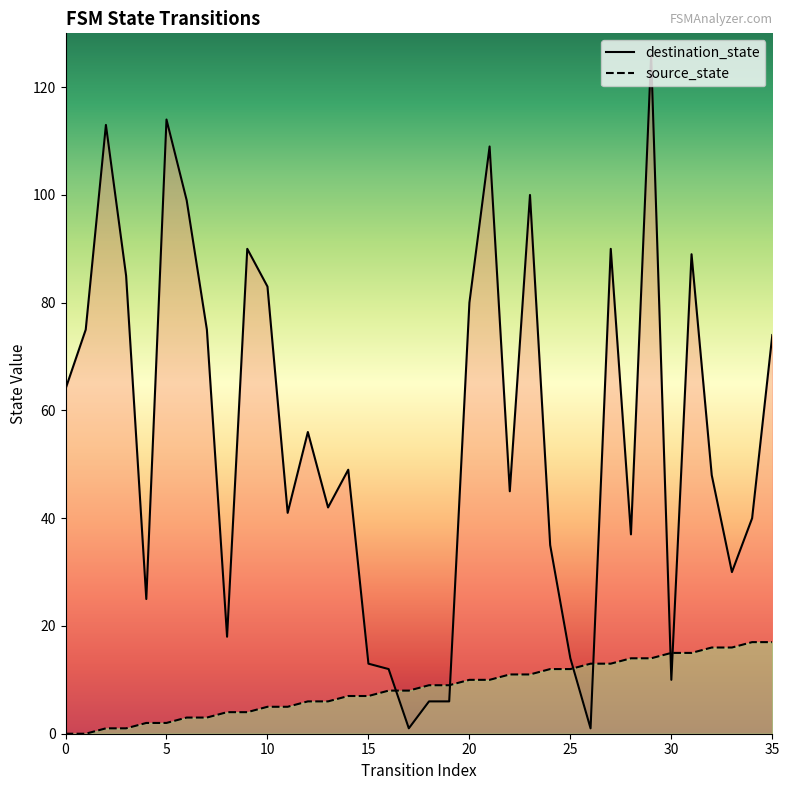

List the series in order of their overall mean, lowest first.

source_state, destination_state